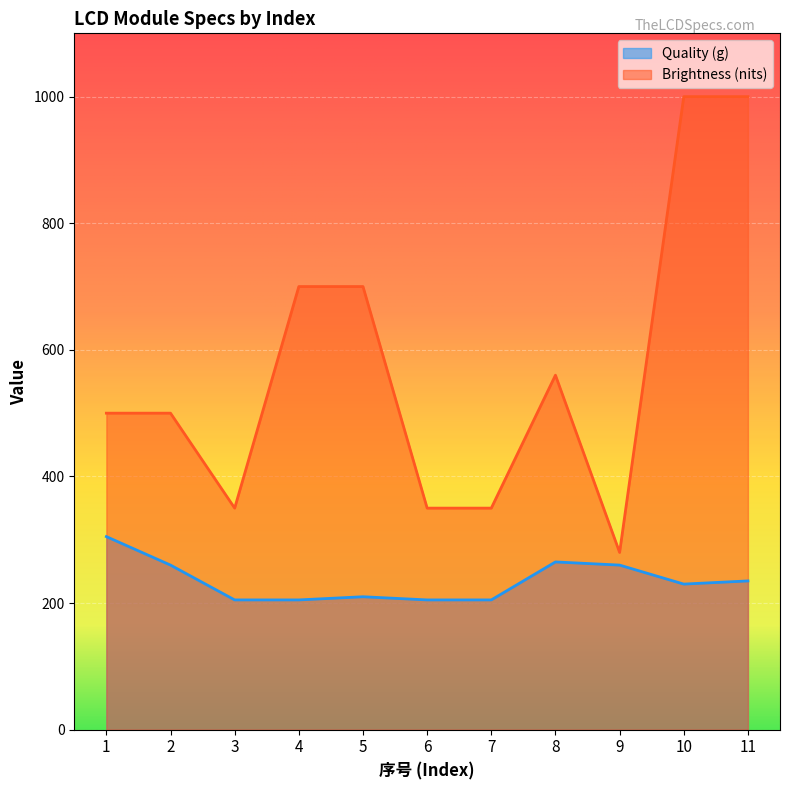

Is it true that Quality (g) equals 265 at 8?

True